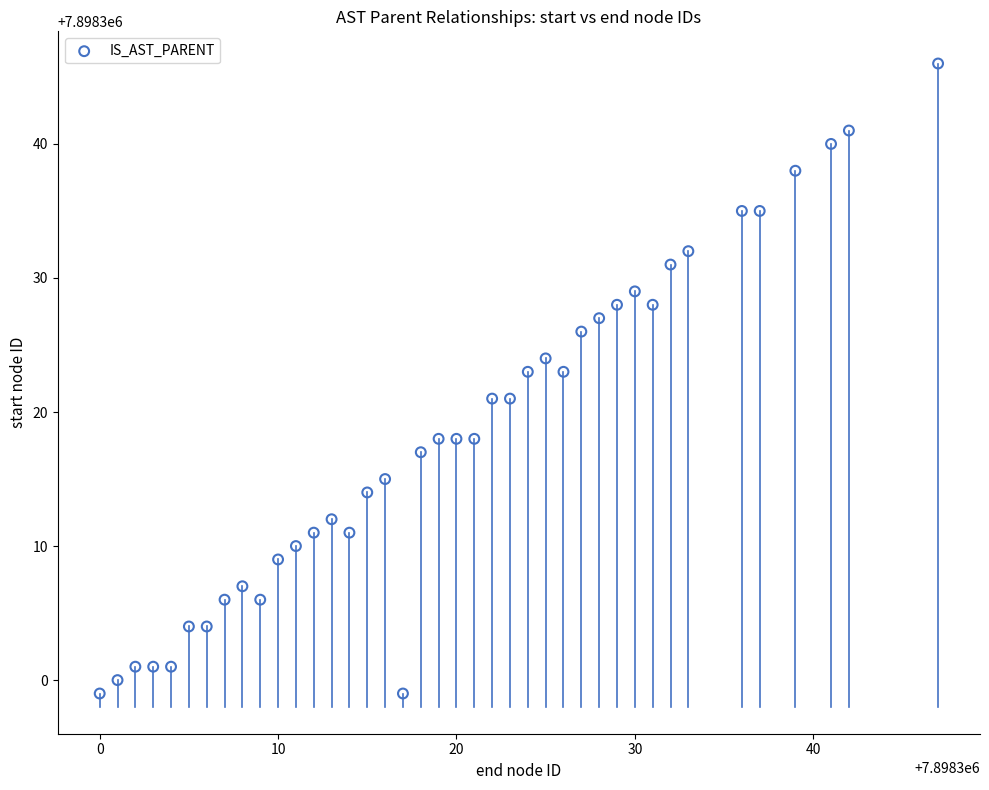

What is the range of X values (max minus min)?

47